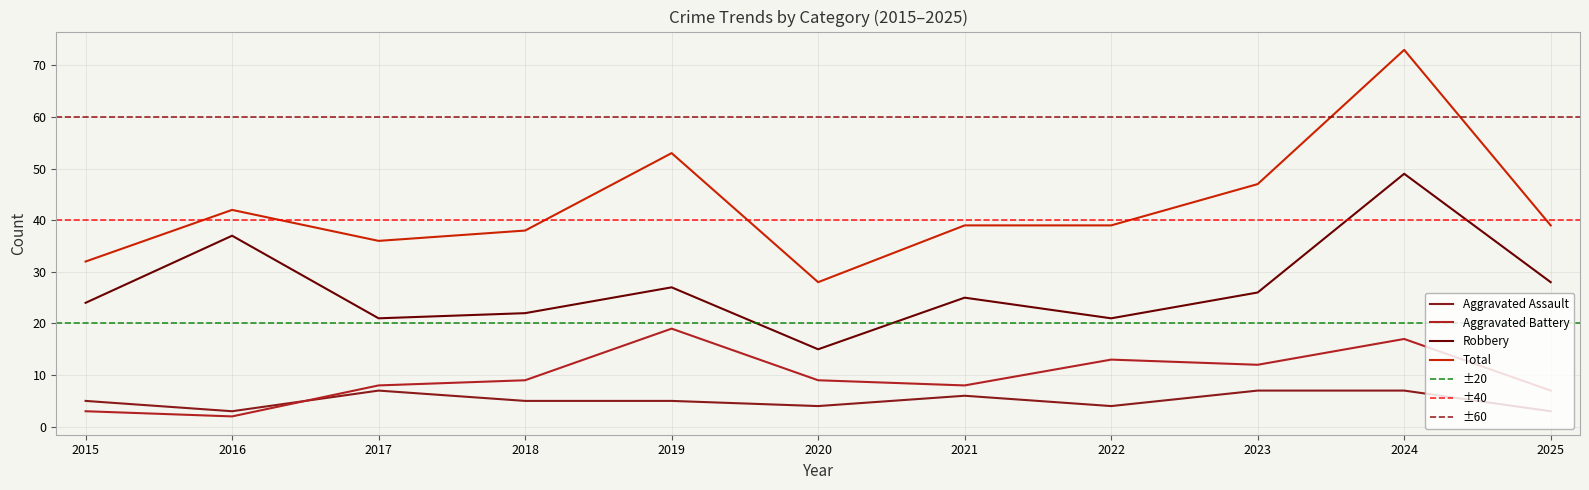

Reading left to right, what are all the values shown in this chart?

Aggravated Assault: 5	3	7	5	5	4	6	4	7	7	3
Aggravated Battery: 3	2	8	9	19	9	8	13	12	17	7
Robbery: 24	37	21	22	27	15	25	21	26	49	28
Total: 32	42	36	38	53	28	39	39	47	73	39